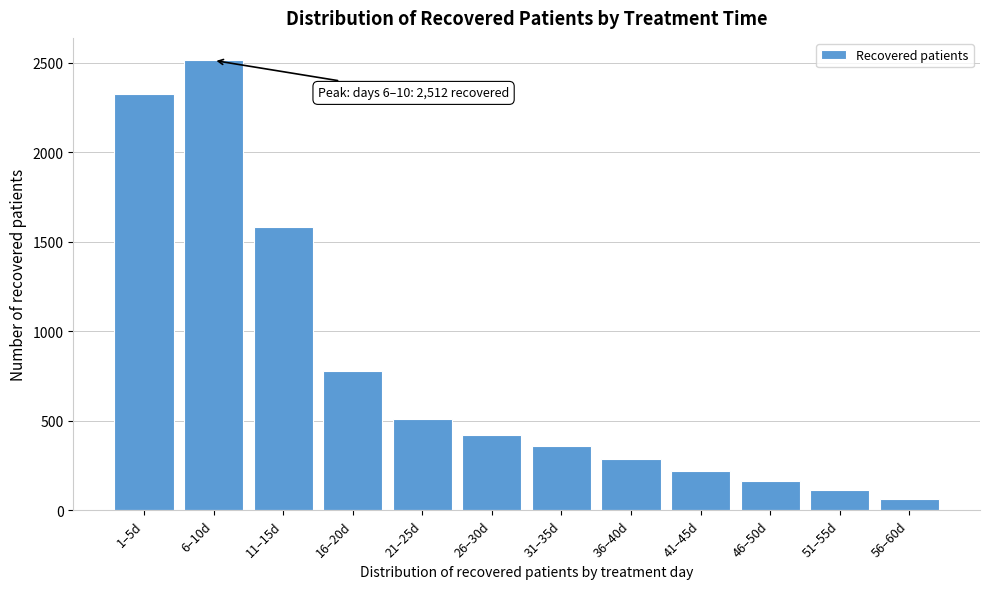

Reading left to right, what are all the values shown in this chart?

1–5d=2326	6–10d=2512	11–15d=1584	16–20d=781	21–25d=510	26–30d=422	31–35d=359	36–40d=288	41–45d=219	46–50d=165	51–55d=115	56–60d=65